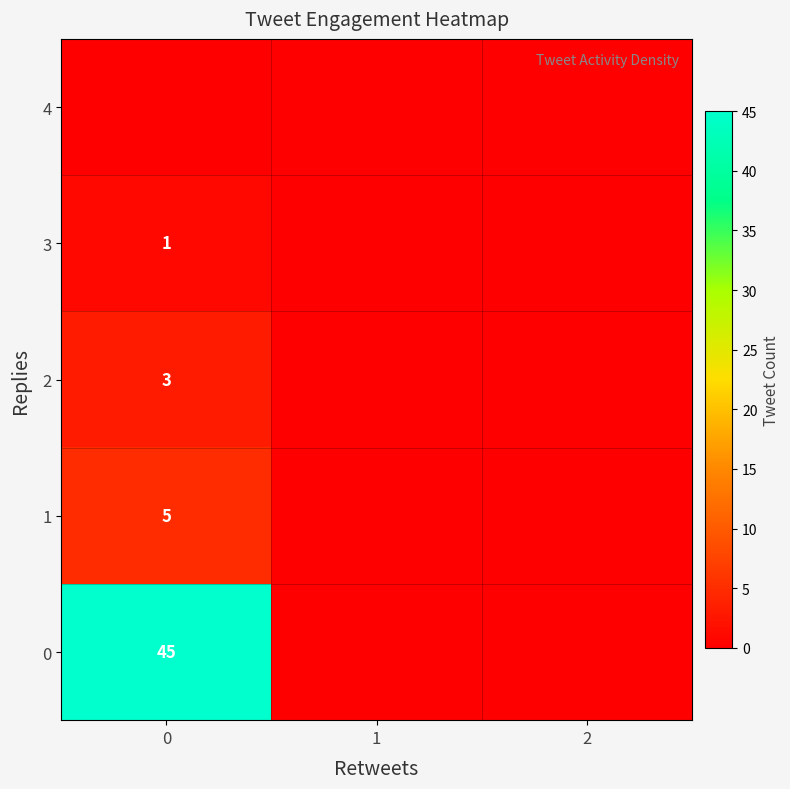

At which label is 3 closest to 0?

1